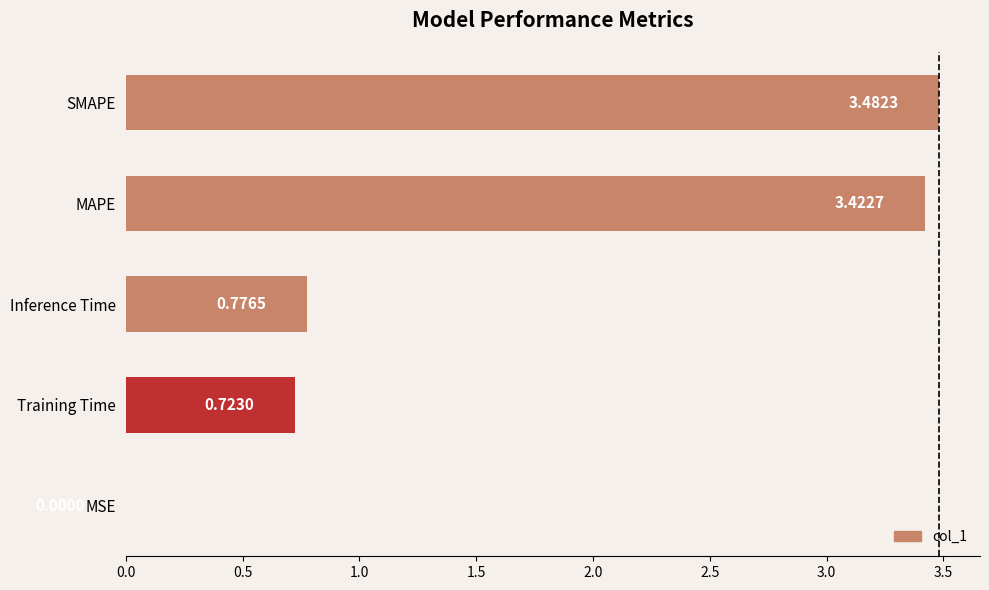

Count the number of categories in the chart.

5